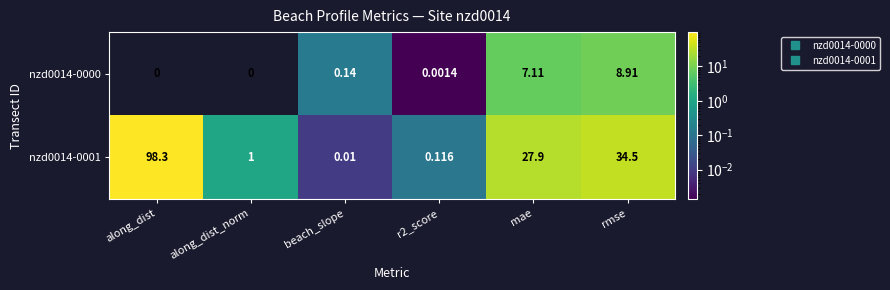

Is the value of nzd0014-0000 at beach_slope greater than the value of nzd0014-0001 at beach_slope?

Yes